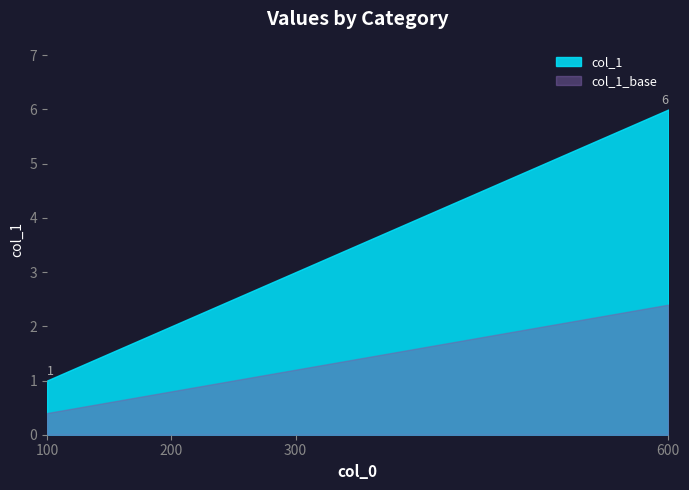

Is it true that the value at 100 is 1?

True